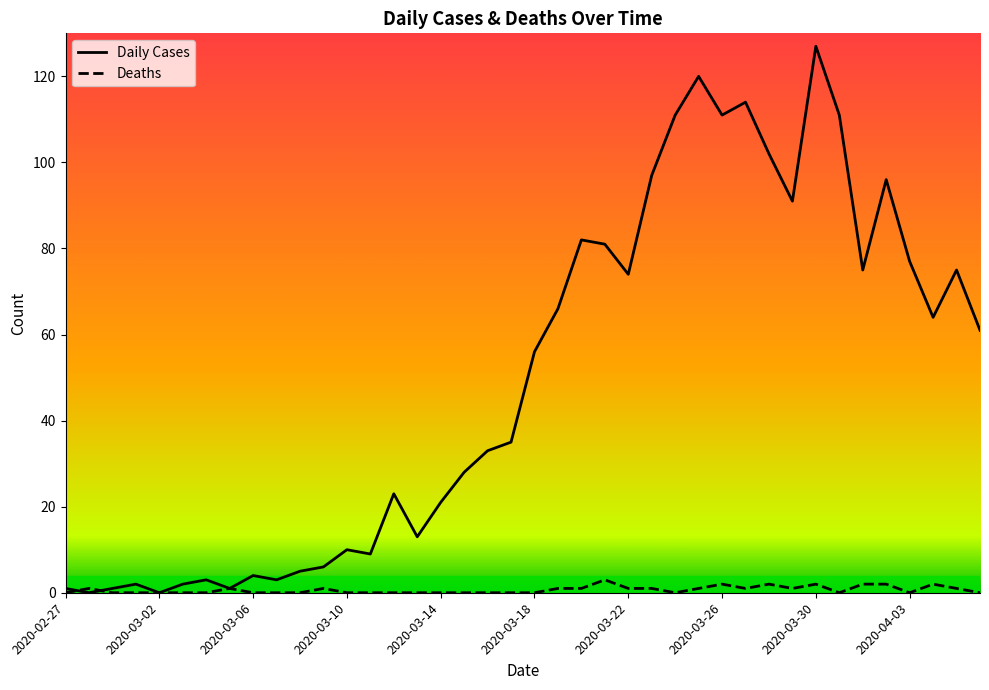

Which series has the widest spread of values?

Daily Cases